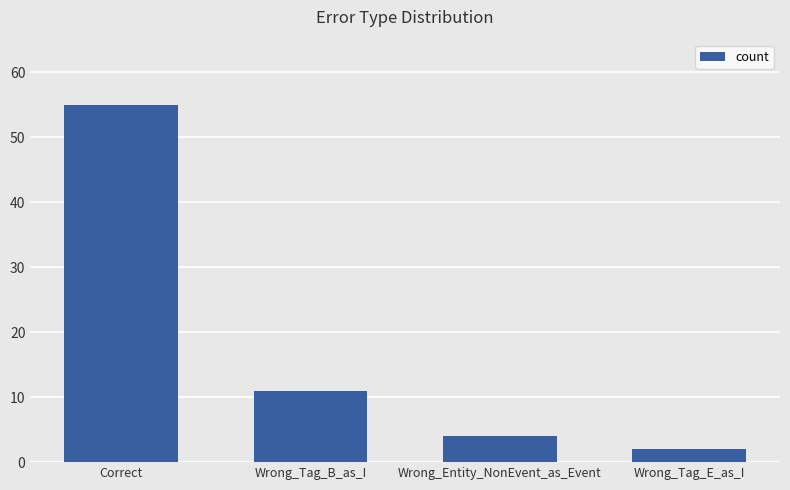

What position from the left is Wrong_Entity_NonEvent_as_Event?

3